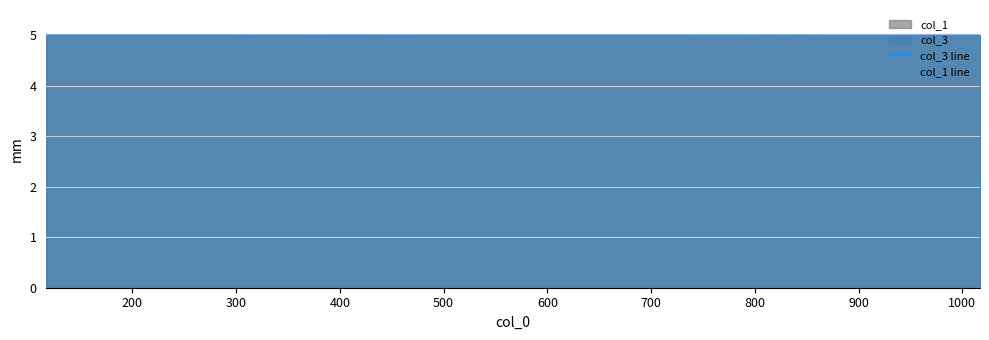

True or false: col_1 line and col_3 line intersect in this chart.

False